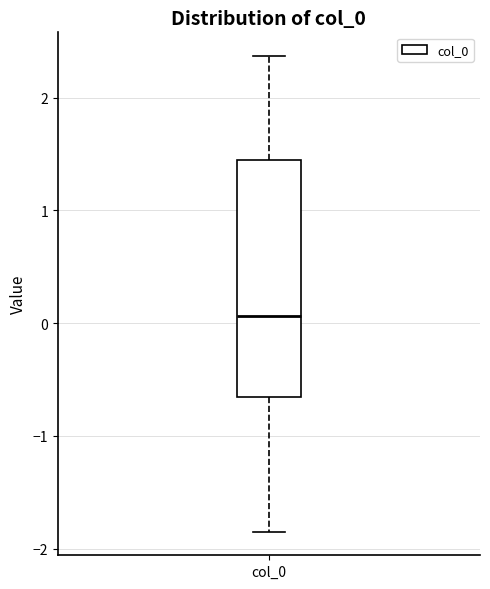

Transcribe this box plot: give where the median line is, the range the box spans, and where the two whiskers end, as read against the y-axis. The values are not printed on the chart, so give them approximately, as read against the axis.

median 0.1, box -0.7 to 1.4, whiskers -1.8 to 2.4